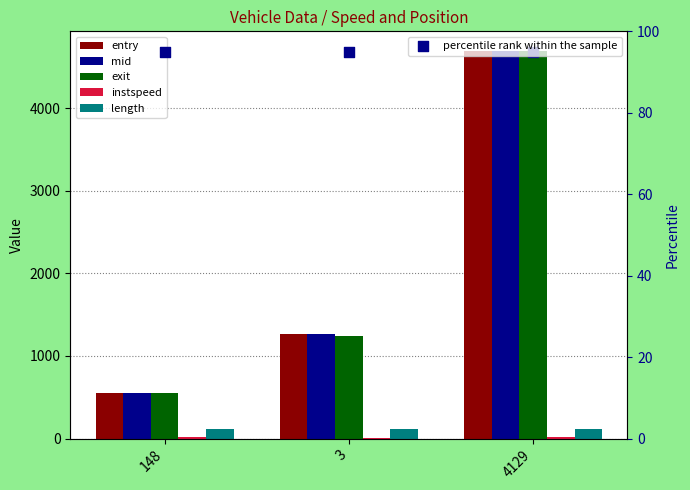

What is the total value across all series at 148?

1878.1